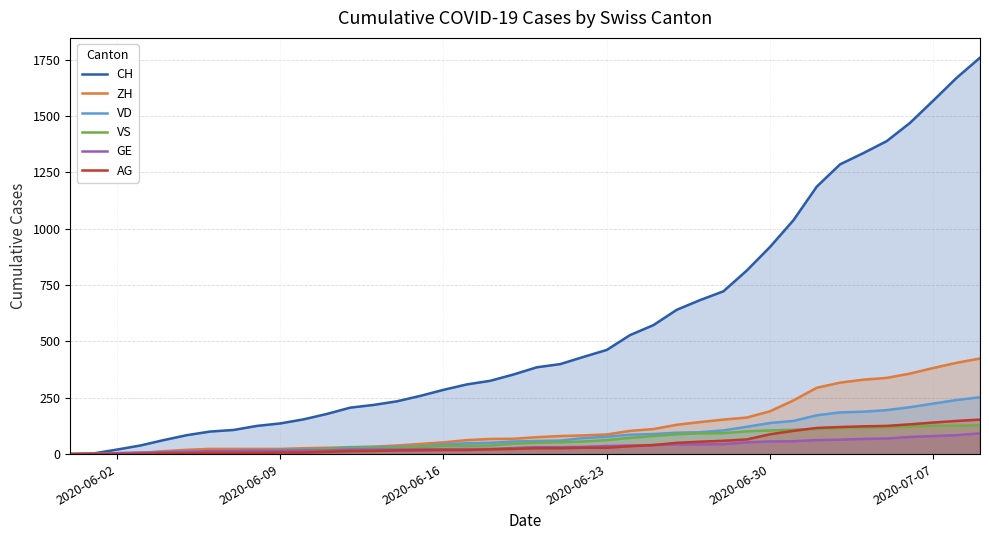

True or false: ZH and CH cross at least once.

False